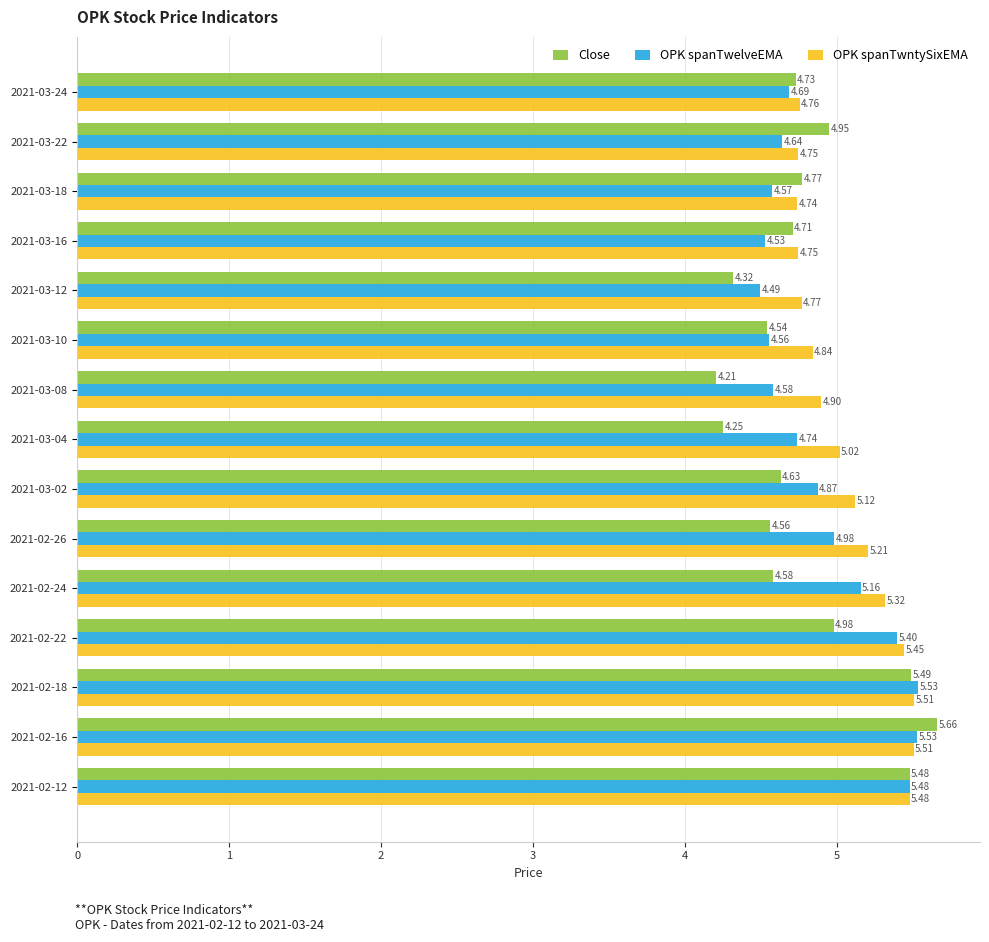

Which series has the widest spread of values?

Close